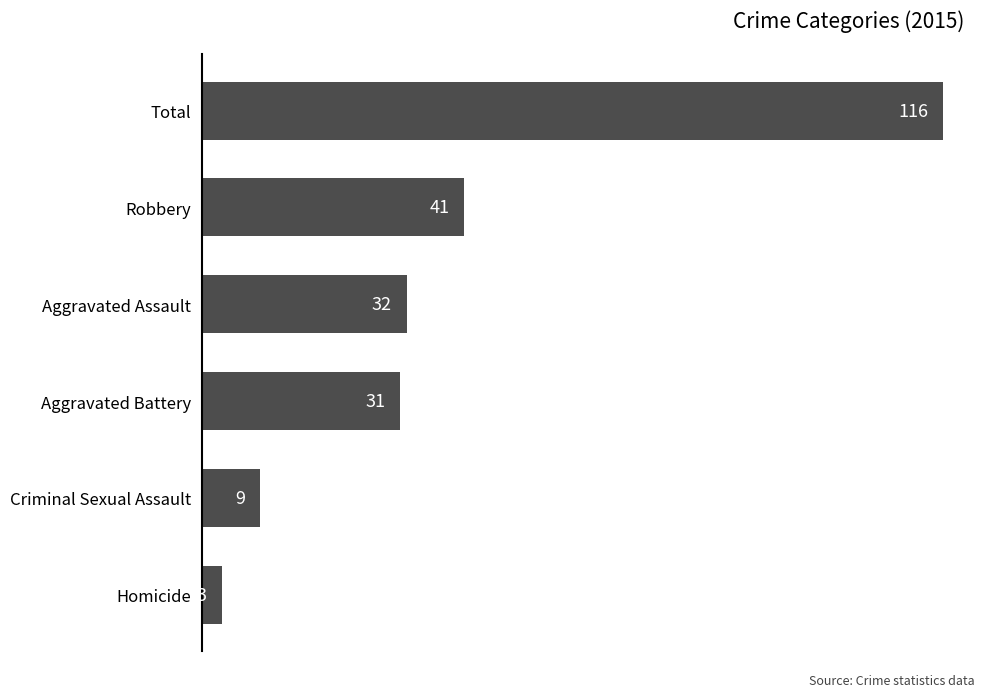

What value does the data have at Aggravated Assault, to the nearest 50?

50